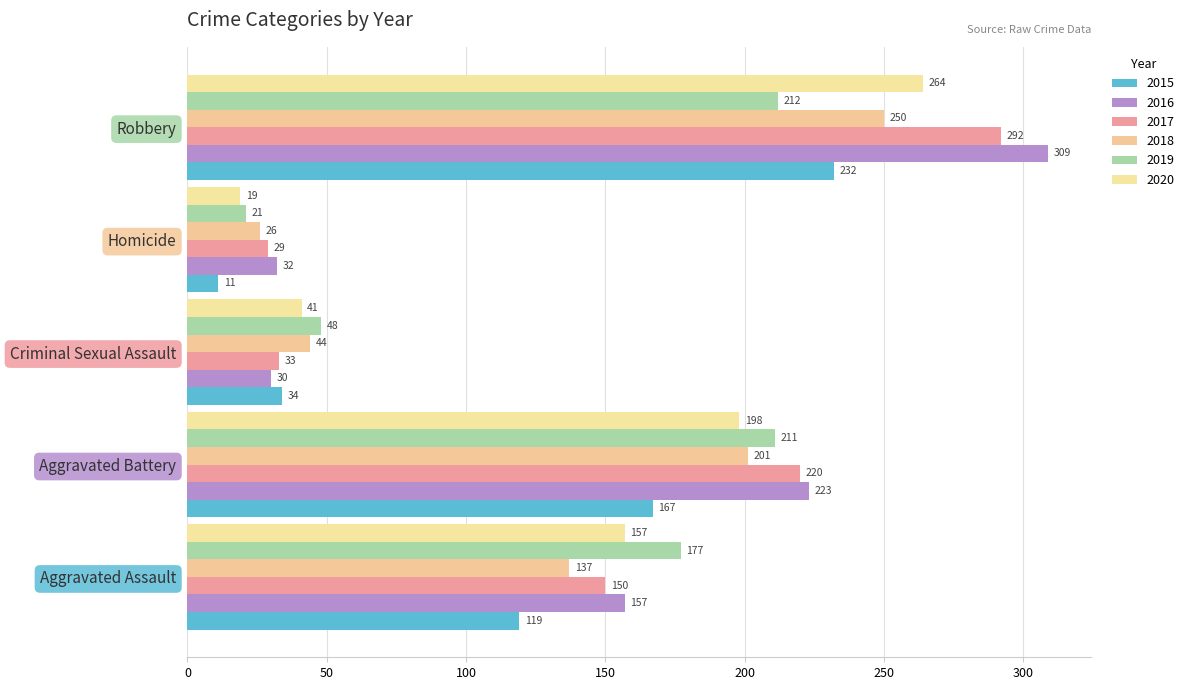

Rank the categories by 2019 value from highest to lowest.

Robbery, Aggravated Battery, Aggravated Assault, Criminal Sexual Assault, Homicide